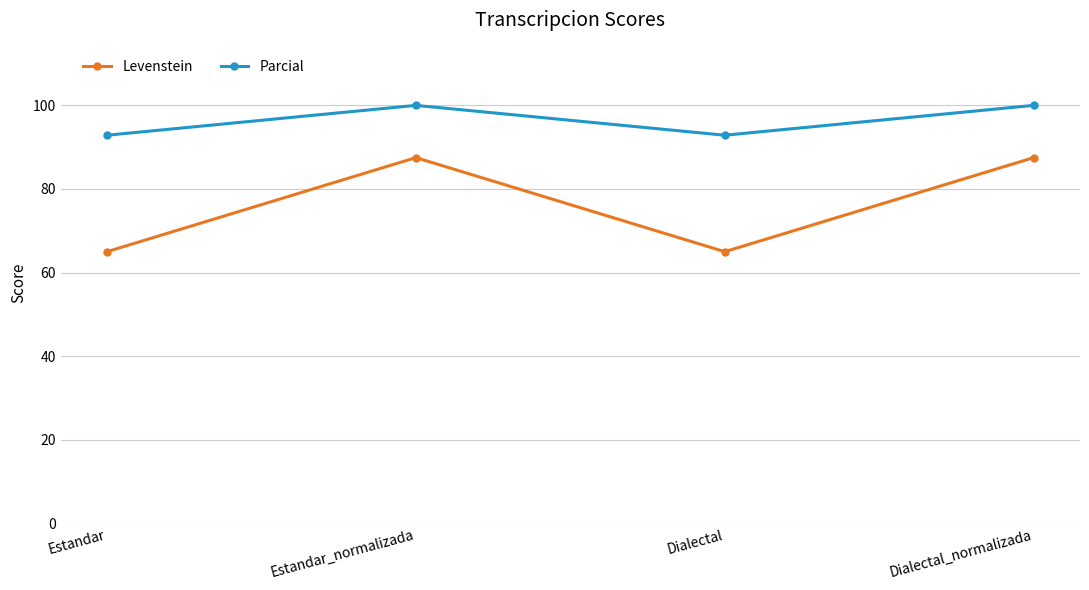

Rank the series by their average value, from lowest to highest.

Levenstein, Parcial